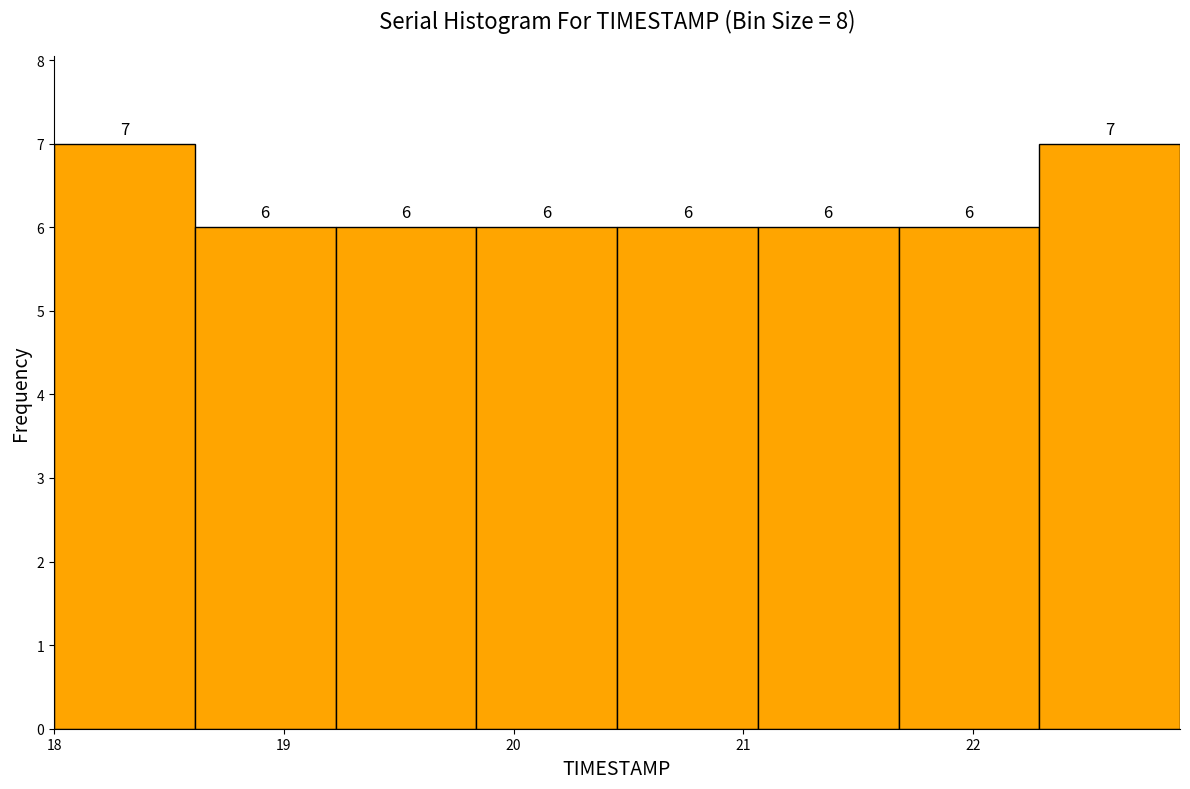

Reading left to right, transcribe this chart: for each bar, give the range it covers on the x-axis and its height. The bar edges are not printed on the chart, so give them approximately, as read against the axis.

18.0 to 18.6: 7
18.6 to 19.2: 6
19.2 to 19.8: 6
19.8 to 20.5: 6
20.5 to 21.1: 6
21.1 to 21.7: 6
21.7 to 22.3: 6
22.3 to 22.9: 7